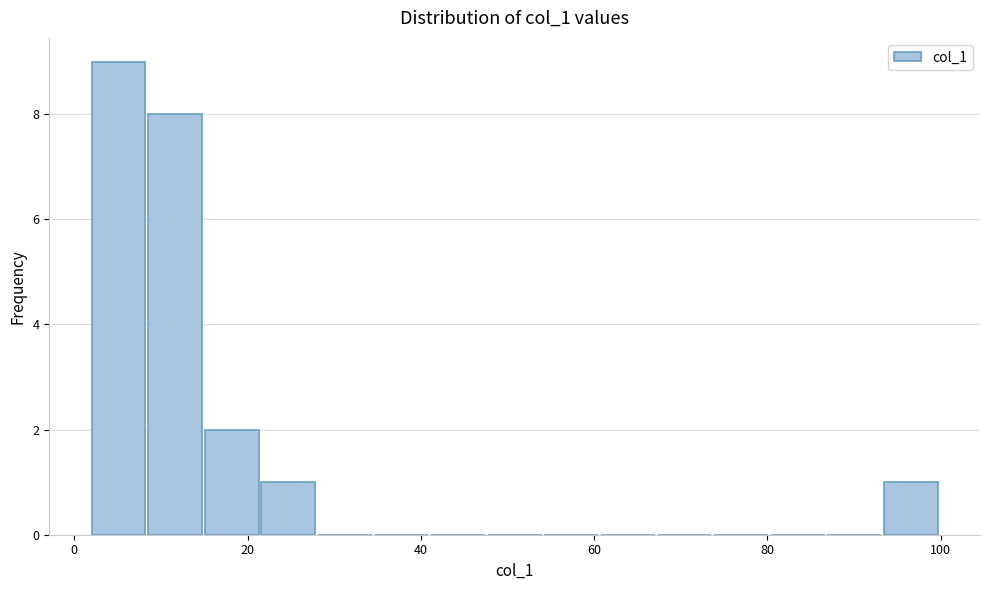

Around what value on the x-axis is the tallest bar? Give the approximate position of its centre, as read against the axis.

6